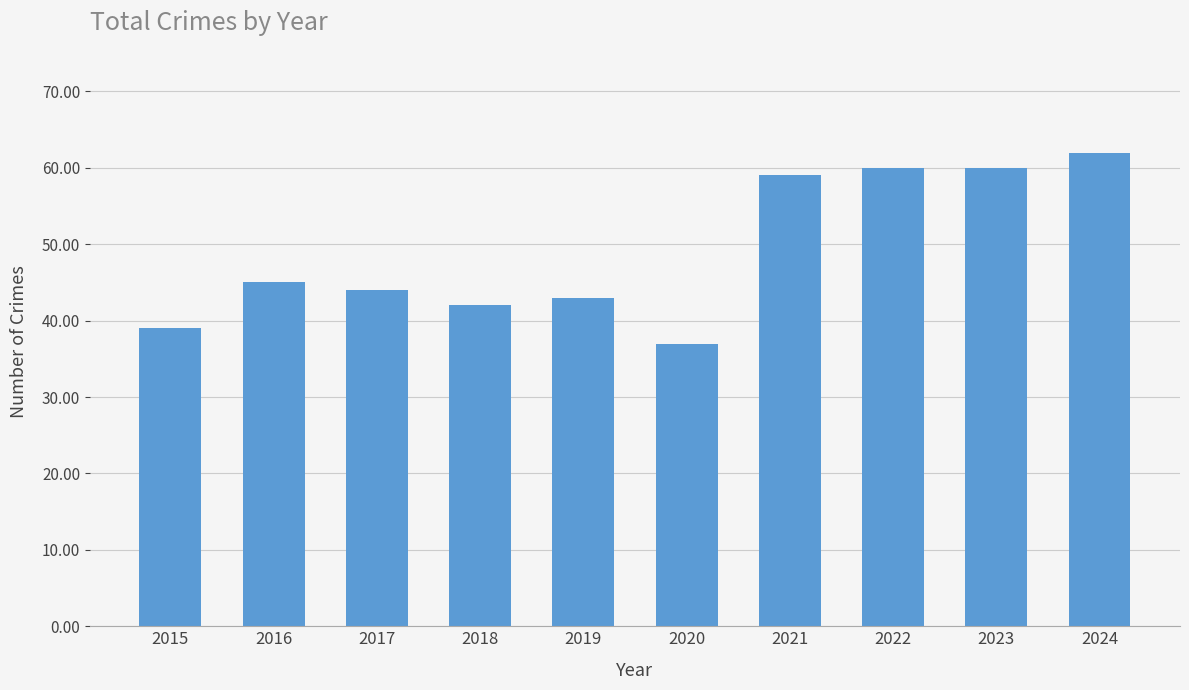

What is the value of the 7th bar from the left?

59